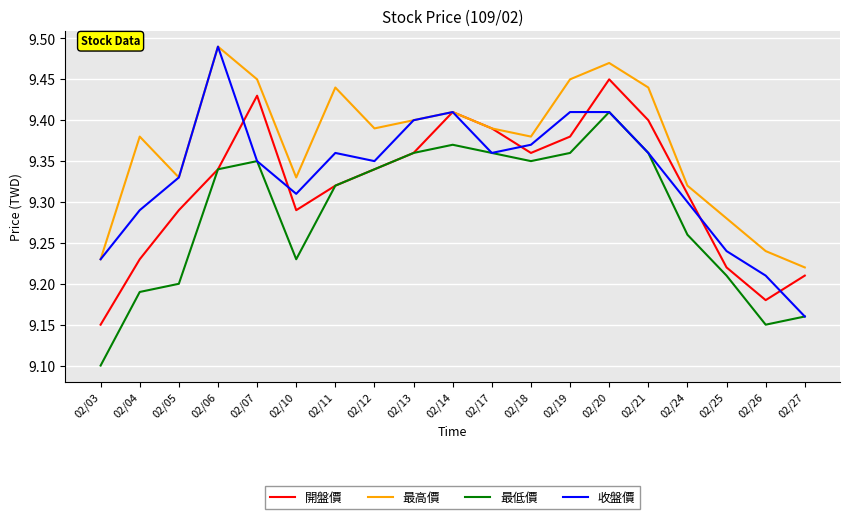

At 02/10, list the series in order from largest to smallest.

最高價, 收盤價, 開盤價, 最低價